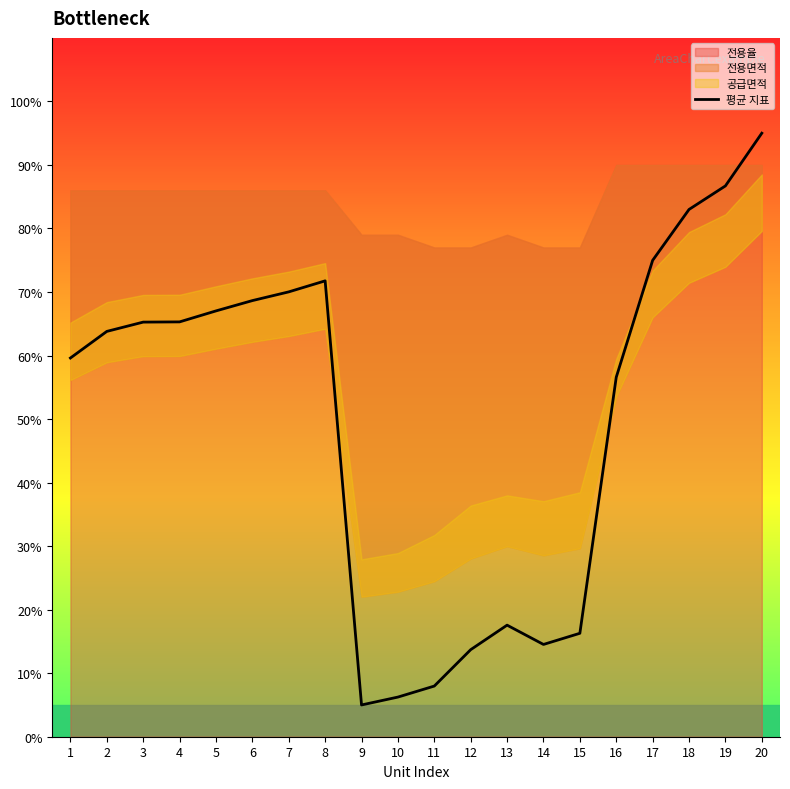

True or false: there are more than 2 points higher than both neighbors.

False